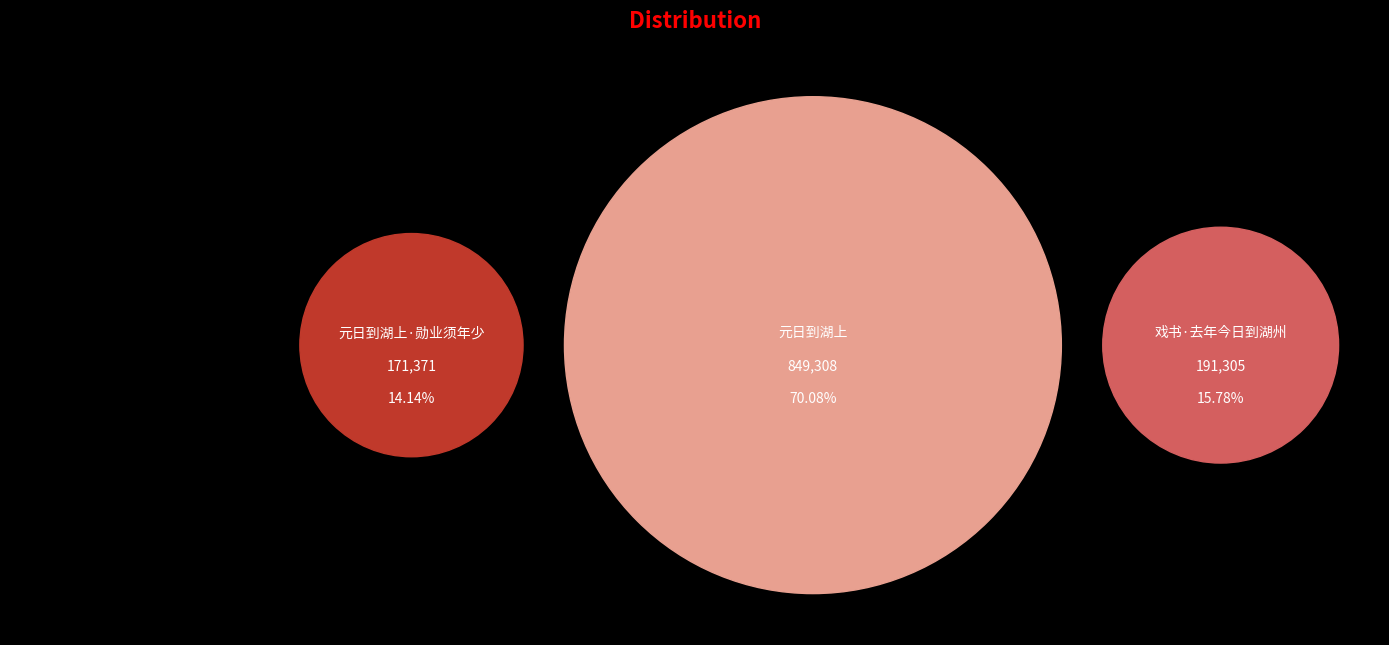

To the nearest percent, what percentage of the pie is 戏书·去年今日到湖州?

16%